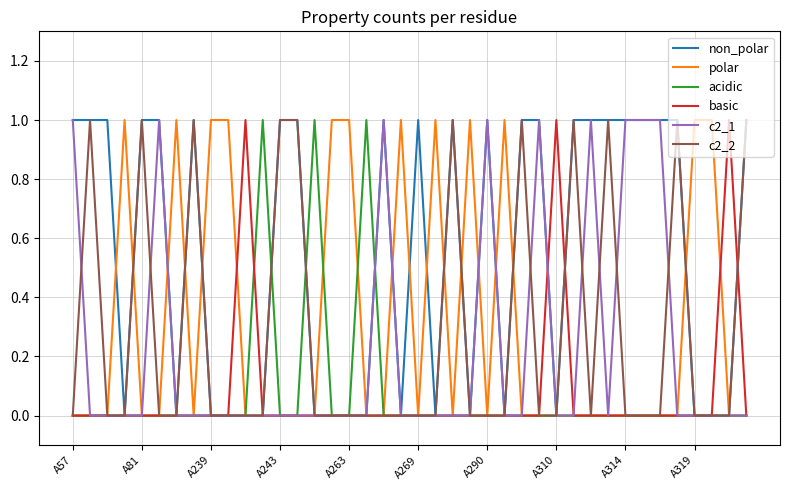

Reading left to right, transcribe all the data shown in this chart.

non_polar: 1	1	1	0	1	1	0	1	0	0	0	0	1	1	0	0	0	0	1	0	1	0	1	0	1	0	1	1	0	1	1	1	1	1	1	1	0	0	0	1
polar: 0	0	0	1	0	0	1	0	1	1	0	0	0	0	0	1	1	0	0	1	0	1	0	1	0	1	0	0	0	0	0	0	0	0	0	0	1	1	0	0
acidic: 0	0	0	0	0	0	0	0	0	0	0	1	0	0	1	0	0	1	0	0	0	0	0	0	0	0	0	0	0	0	0	0	0	0	0	0	0	0	0	0
basic: 0	0	0	0	0	0	0	0	0	0	1	0	0	0	0	0	0	0	0	0	0	0	0	0	0	0	0	0	1	0	0	0	0	0	0	0	0	0	1	0
c2_1: 1	0	0	0	0	1	0	0	0	0	0	0	0	0	0	0	0	0	1	0	0	0	0	0	1	0	0	1	0	0	1	0	1	1	1	0	0	0	0	0
c2_2: 0	1	0	0	1	0	0	1	0	0	0	0	1	1	0	0	0	0	0	0	0	0	1	0	0	0	1	0	0	1	0	1	0	0	0	1	0	0	0	1